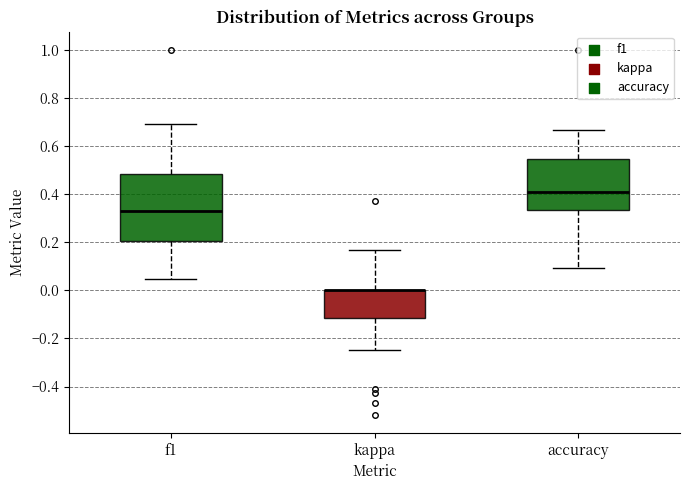

Reading left to right, transcribe this box plot: for each box, give where its median line is, the range the box spans, and where its two whiskers end, as read against the y-axis. The values are not printed on the chart, so give them approximately, as read against the axis.

f1: median 0.34, box 0.20 to 0.48, whiskers 0.04 to 0.70
kappa: median 0.00 (drawn on the box's upper edge), box -0.12 to 0.00, whiskers -0.24 to 0.16
accuracy: median 0.40, box 0.34 to 0.54, whiskers 0.10 to 0.66